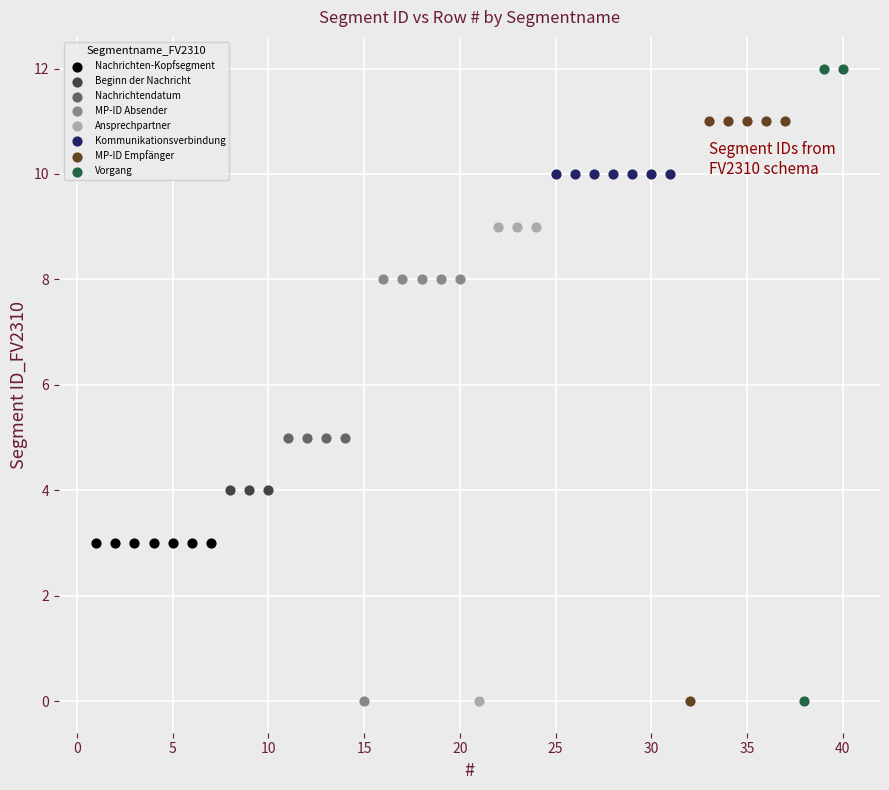

Which series reaches the maximum Y coordinate?

Vorgang